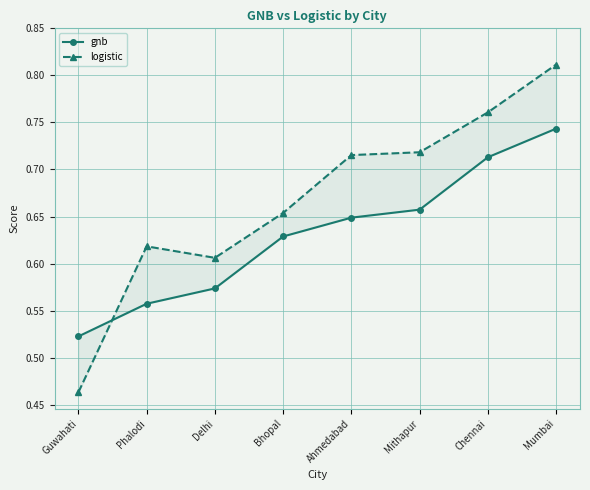

Count the number of categories in the chart.

8